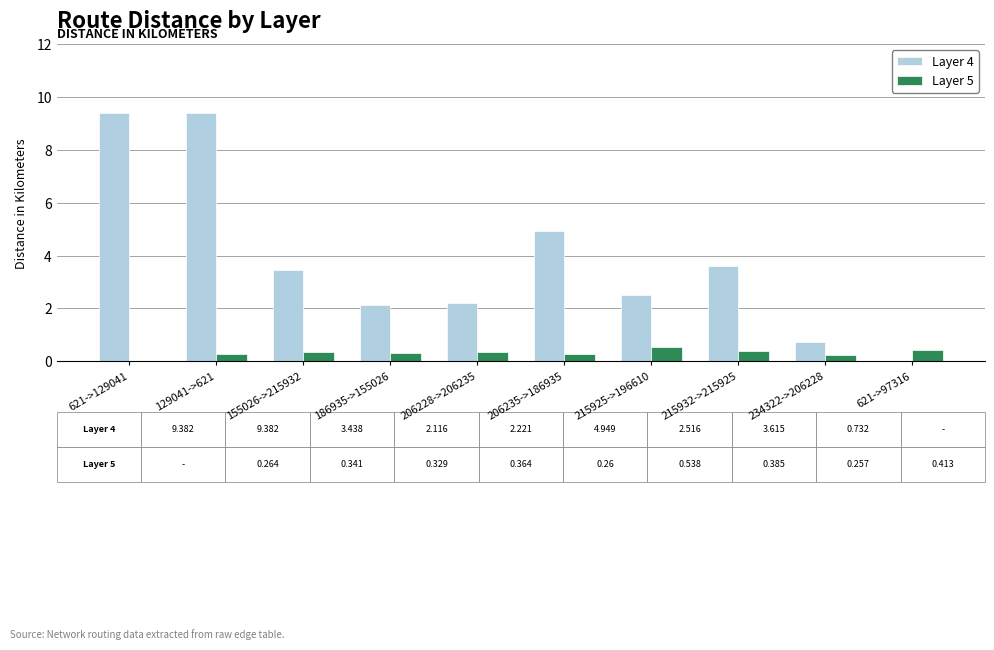

Between 621->129041 and 215932->215925, which series saw the biggest shift?

Layer 4